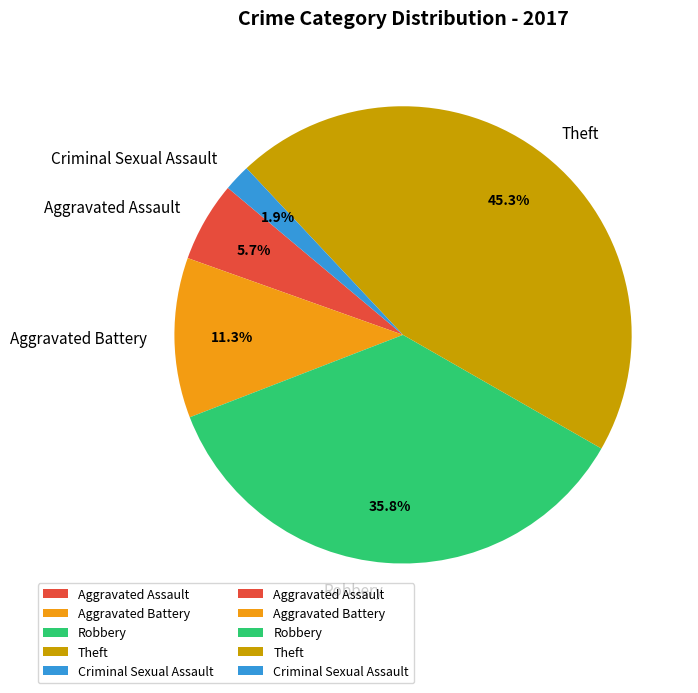

Which category has the smallest portion of the pie?

Criminal Sexual Assault